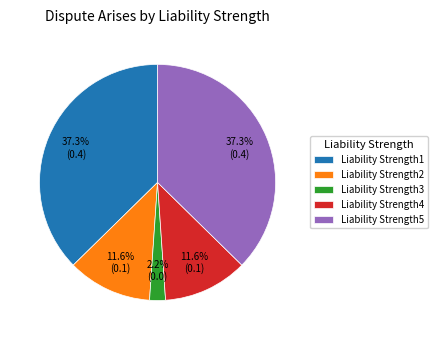

Combined, what portion of the pie is Liability Strength3 and Liability Strength1?

39.5%